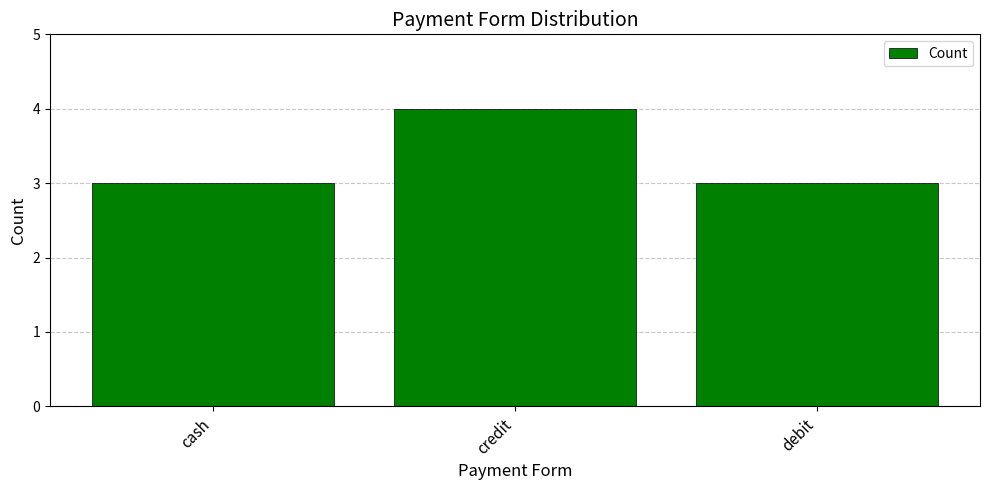

Is it true that the value at debit is 5?

False